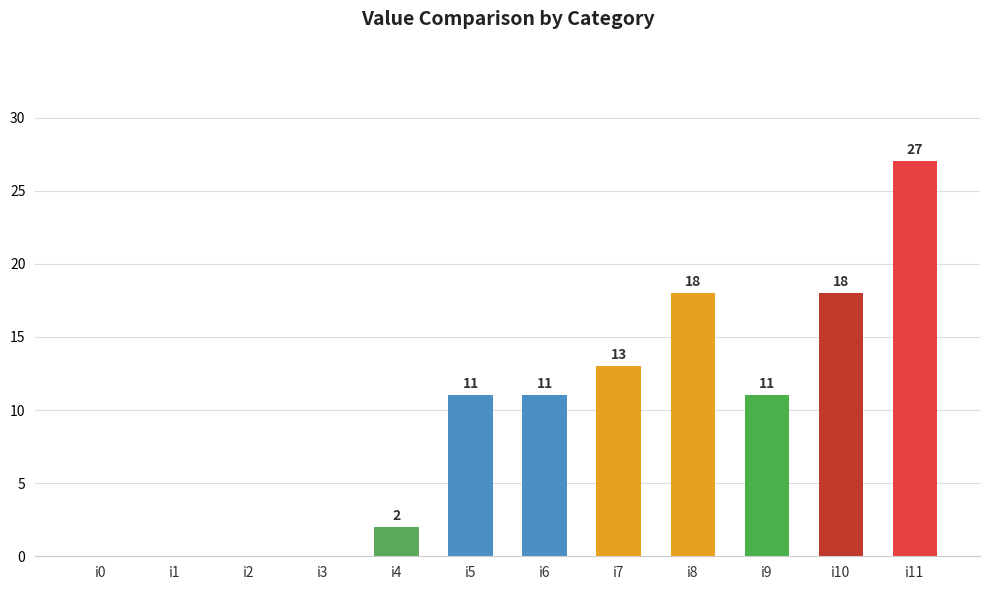

Which category has the highest value across all series?

i11